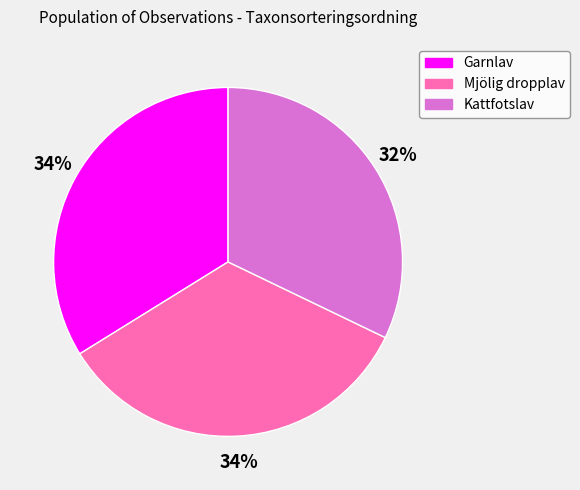

Is there a majority slice in this chart?

No